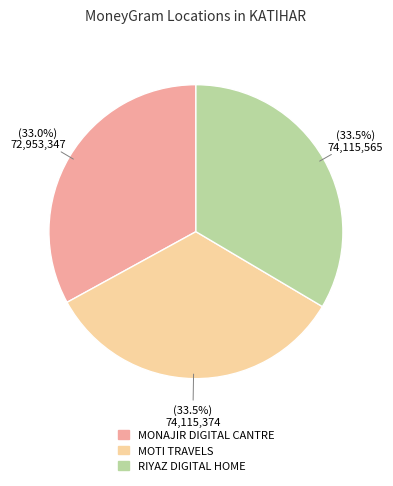

Which slice is the smallest?

MONAJIR DIGITAL CANTRE